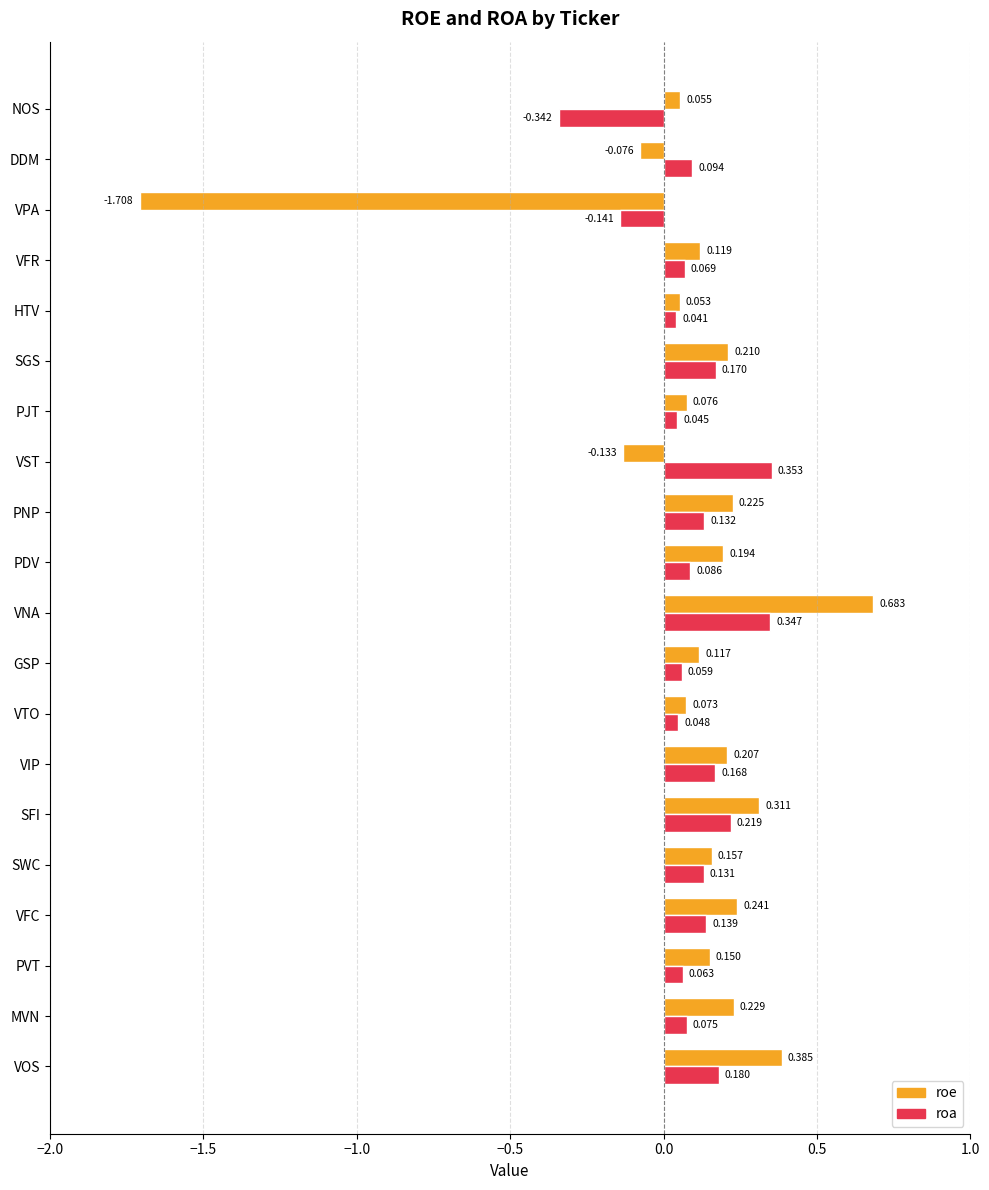

At which category is the sum across all series the highest?

VNA